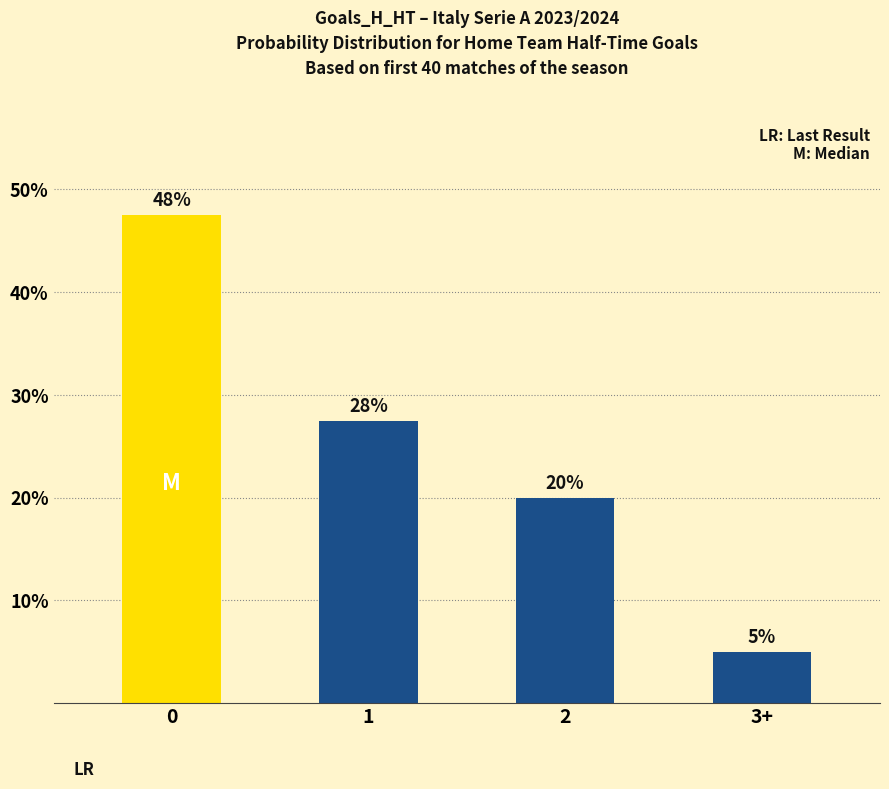

What is the average value?

25.0